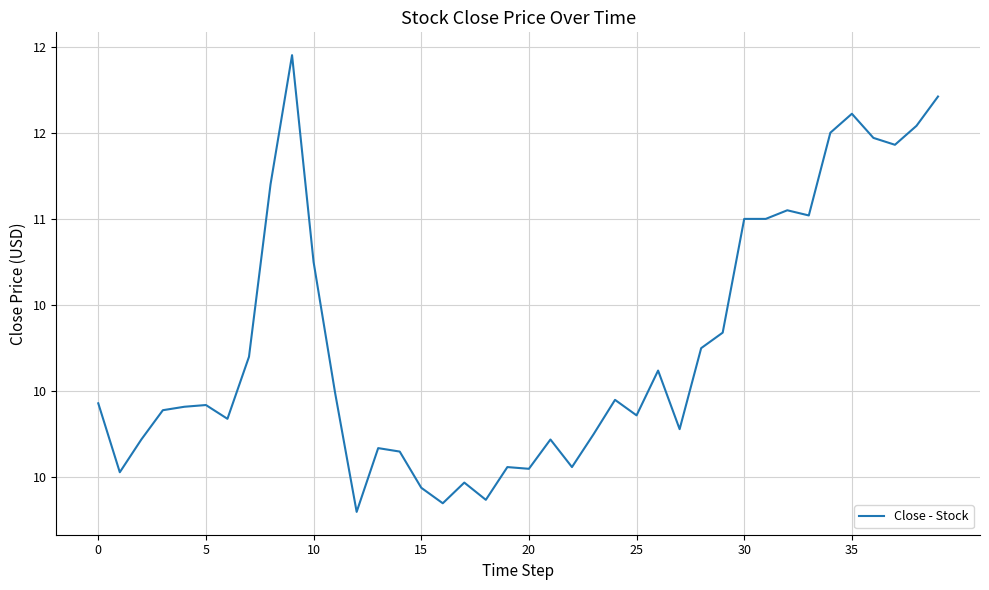

At which category does the chart reach its minimum across all series?

12